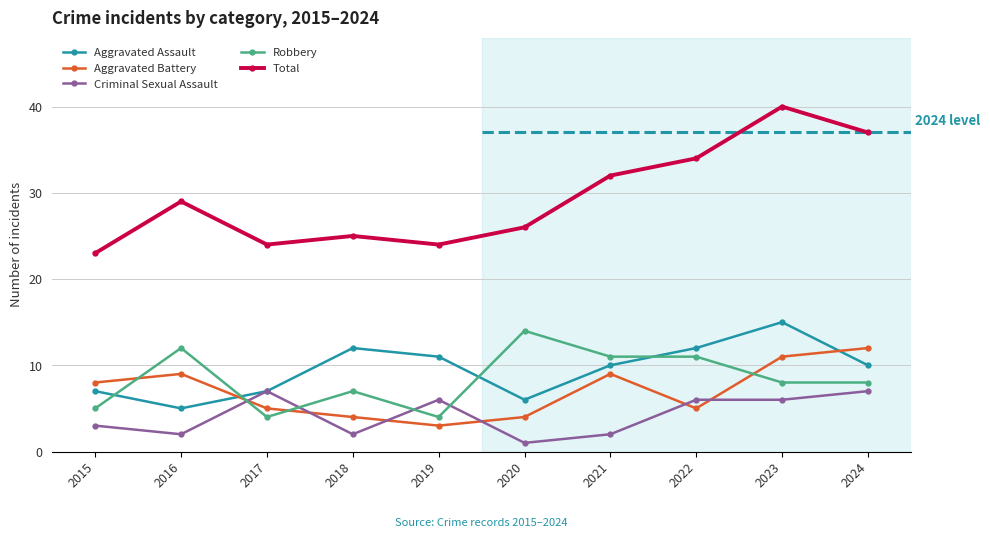

How many interior local valleys does the Robbery series have?

2